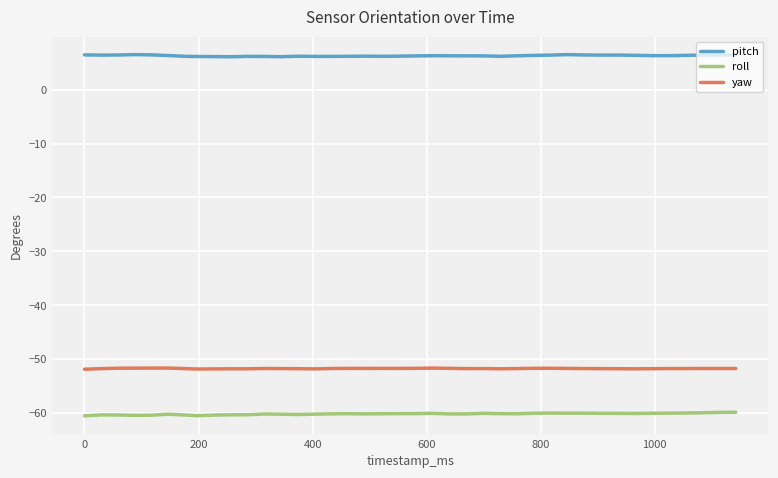

What is the greatest value displayed?

6.5